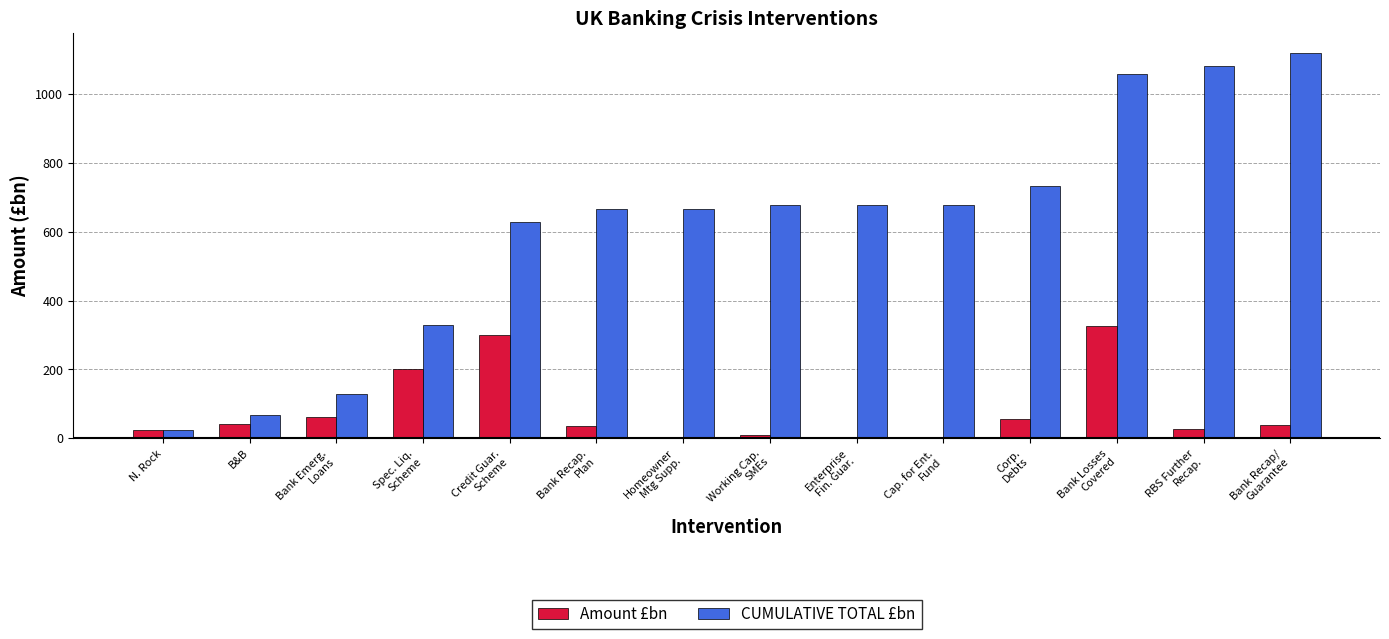

Read the Amount £bn value at B&B.

42.0